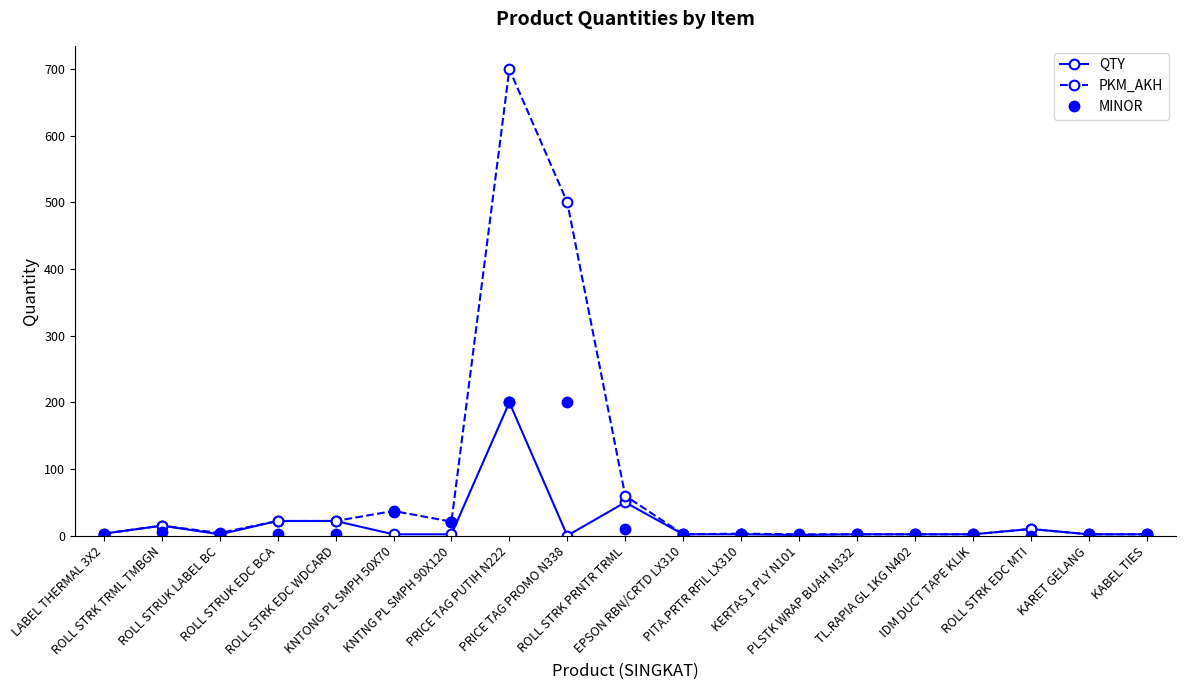

Does the chart display data point markers on the line(s)?

Yes